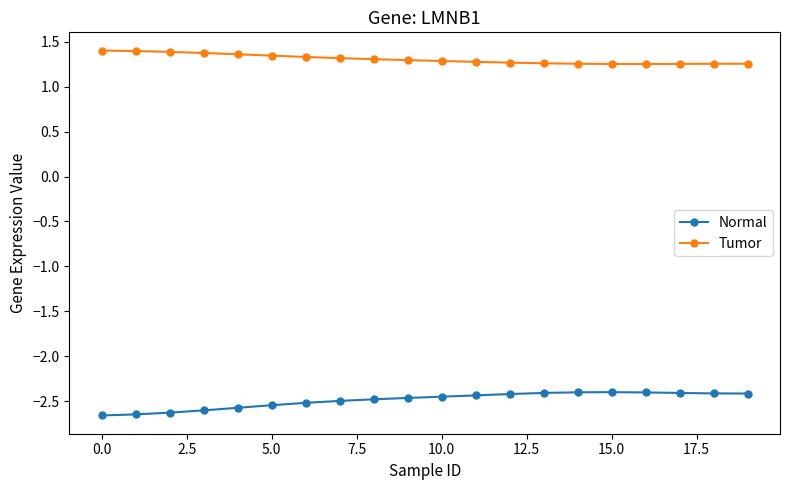

True or false: Tumor and Normal cross at least once.

False